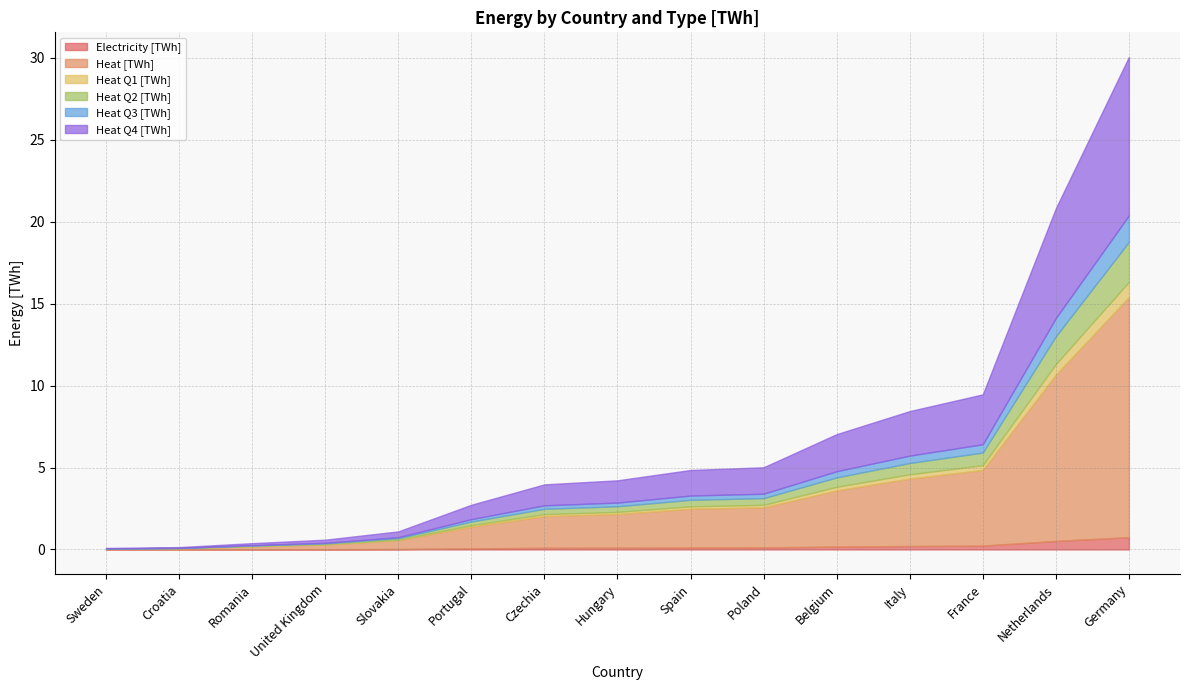

True or false: Heat Q4 [TWh] has a value of 9.9 at Netherlands.

False